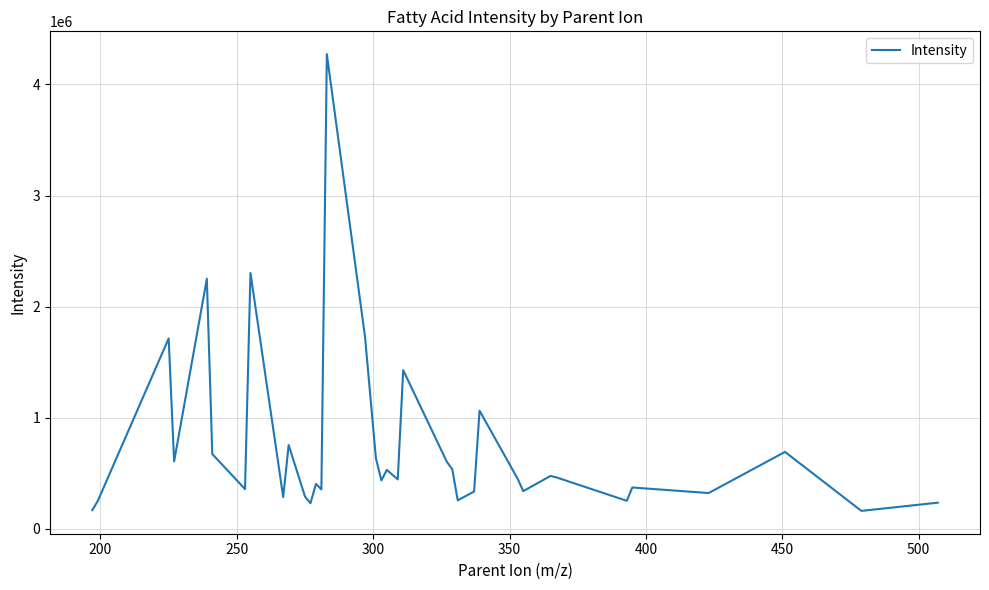

What is the maximum value shown in the chart?

4272570.7